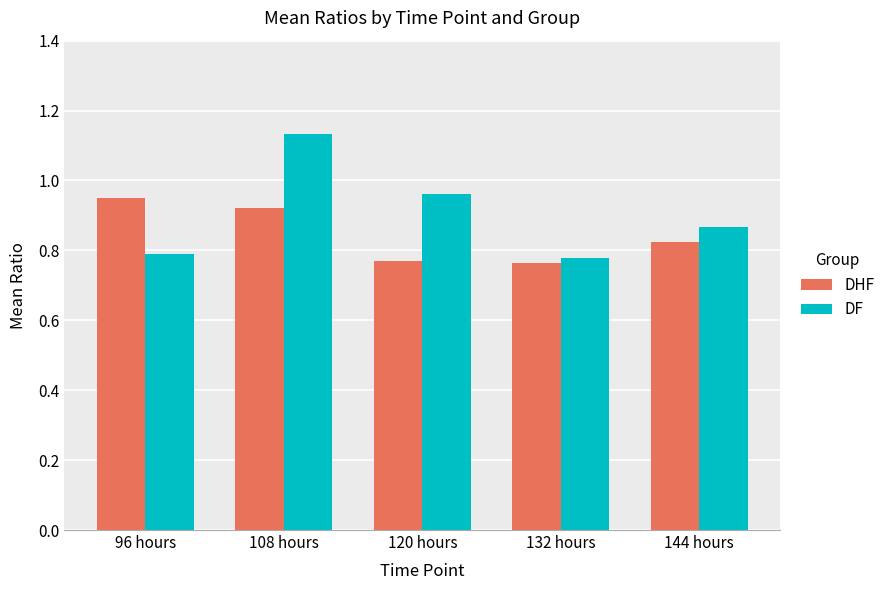

Which category has the highest value in the DF series?

108 hours